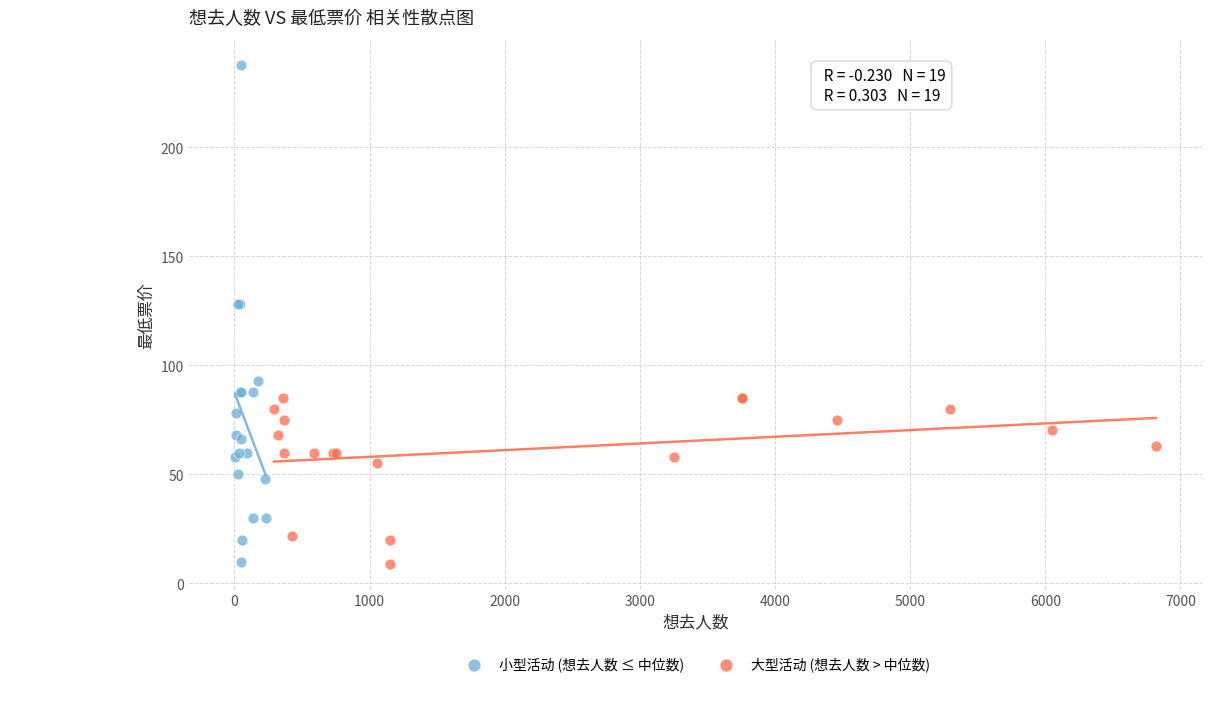

Which series has the largest Y range (max minus min)?

小型活动 (想去人数 ≤ 中位数)